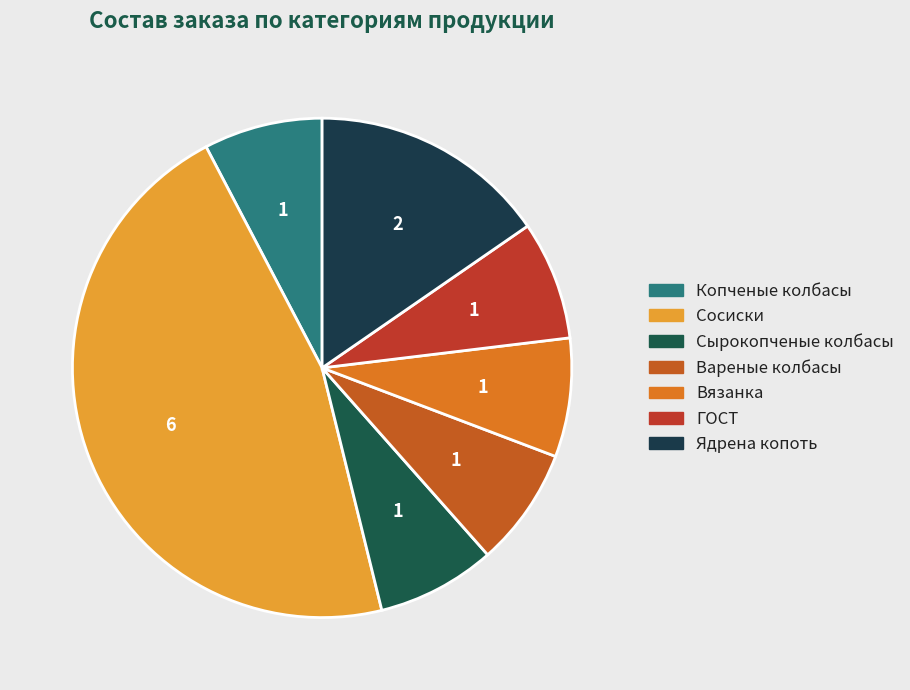

How many segments does this pie chart have?

7